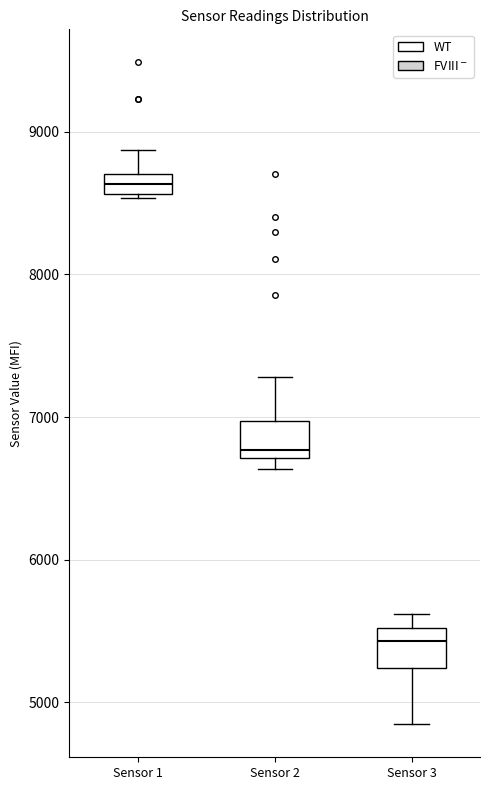

Which box's median line is the lowest?

Sensor 3